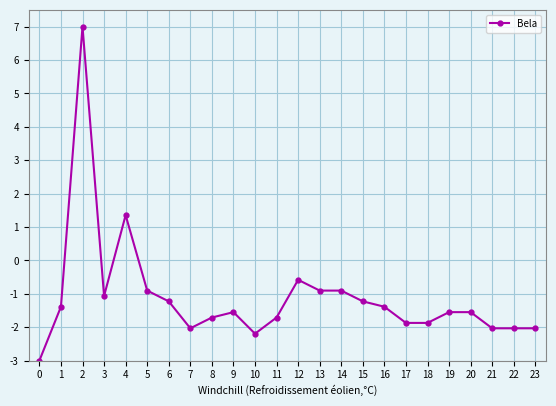

Is it true that the value at 10 is -0.7?

False